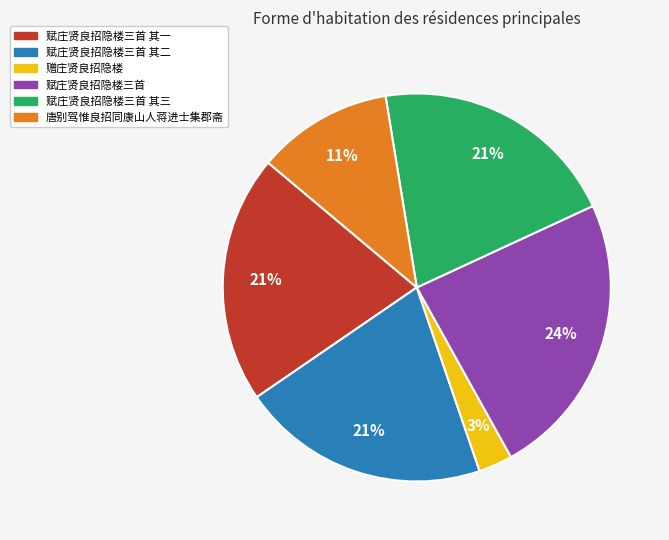

What is the largest slice in the pie chart?

赋庄贤良招隐楼三首